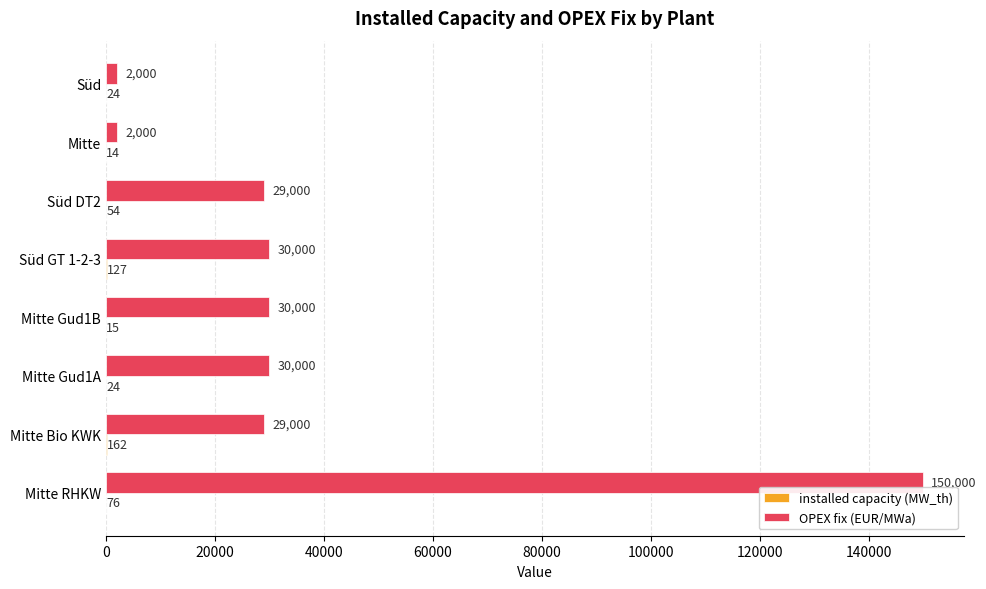

Which series has the largest total across all categories?

OPEX fix (EUR/MWa)